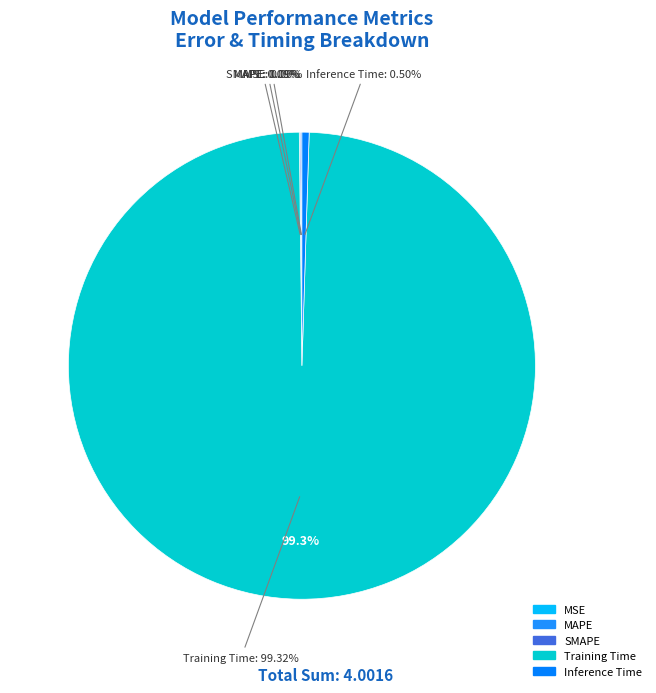

Is Training Time the majority of the pie?

Yes